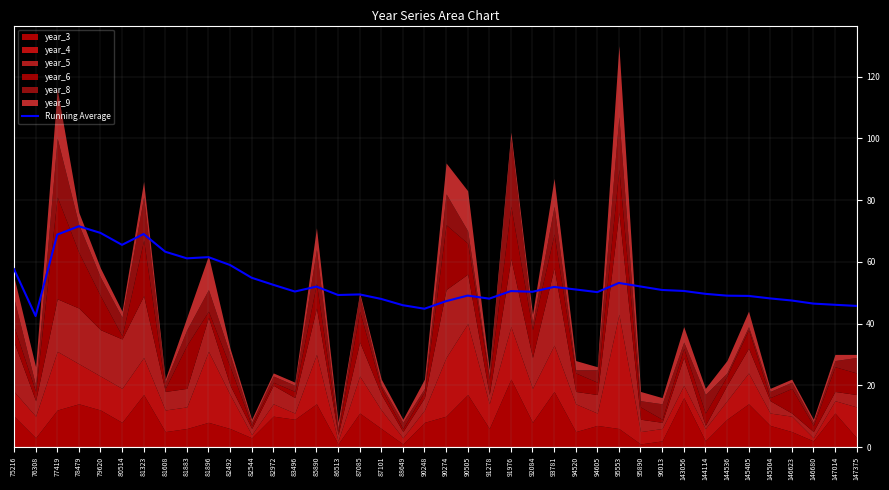

Reading left to right, what are all the values shown in this chart?

75216=57.6	76308=42.4	77419=68.8	78479=71.5	79620=69.4	80514=65.5	81323=69.0	81608=63.3	81883=61.1	81896=61.5	82492=59.0	82544=54.8	82972=52.5	83496=50.4	85890=52.0	86513=49.2	87085=49.4	87101=48.0	88649=45.9	90248=44.8	90274=47.2	90505=49.0	91278=48.1	91976=50.5	92084=50.3	93781=51.9	94520=51.0	94605=50.2	95553=53.1	95890=52.0	96013=50.9	143056=50.5	144114=49.6	144536=49.0	145405=48.9	145504=48.1	146623=47.5	146680=46.5	147014=46.1	147375=45.7